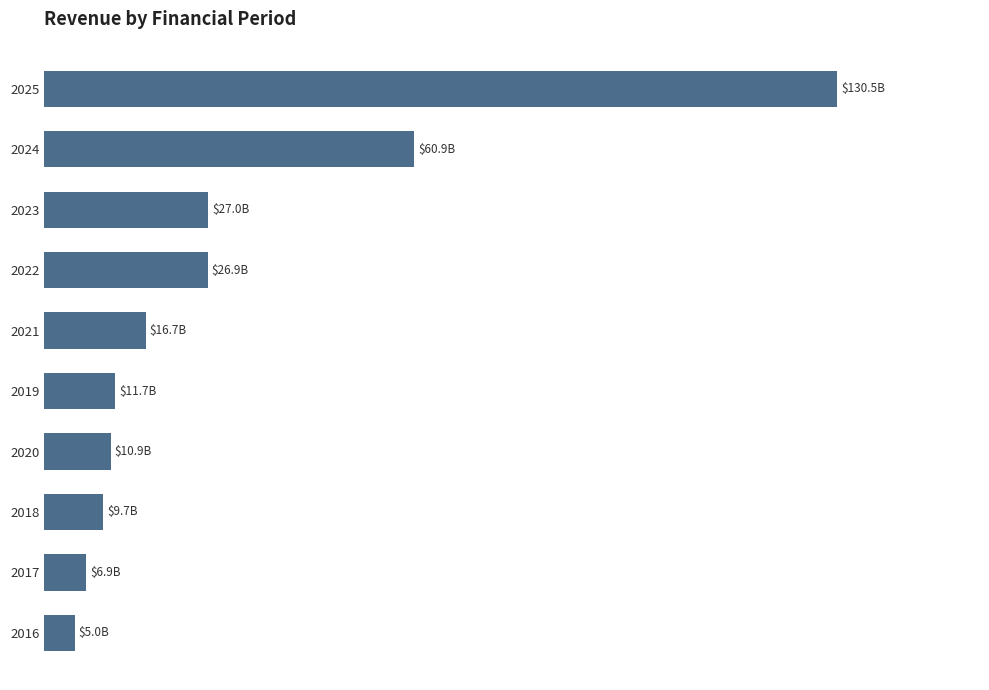

Are the bars horizontal?

Yes